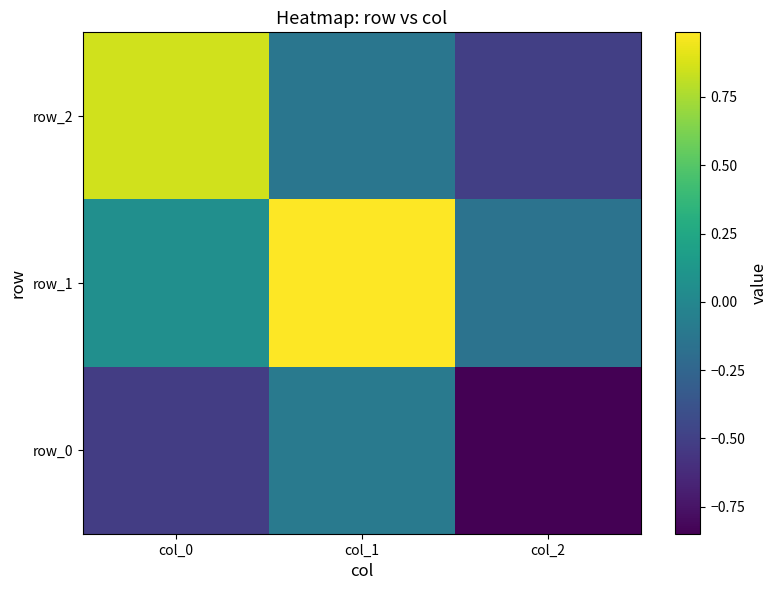

How many positive values does the row_2 series have?

1